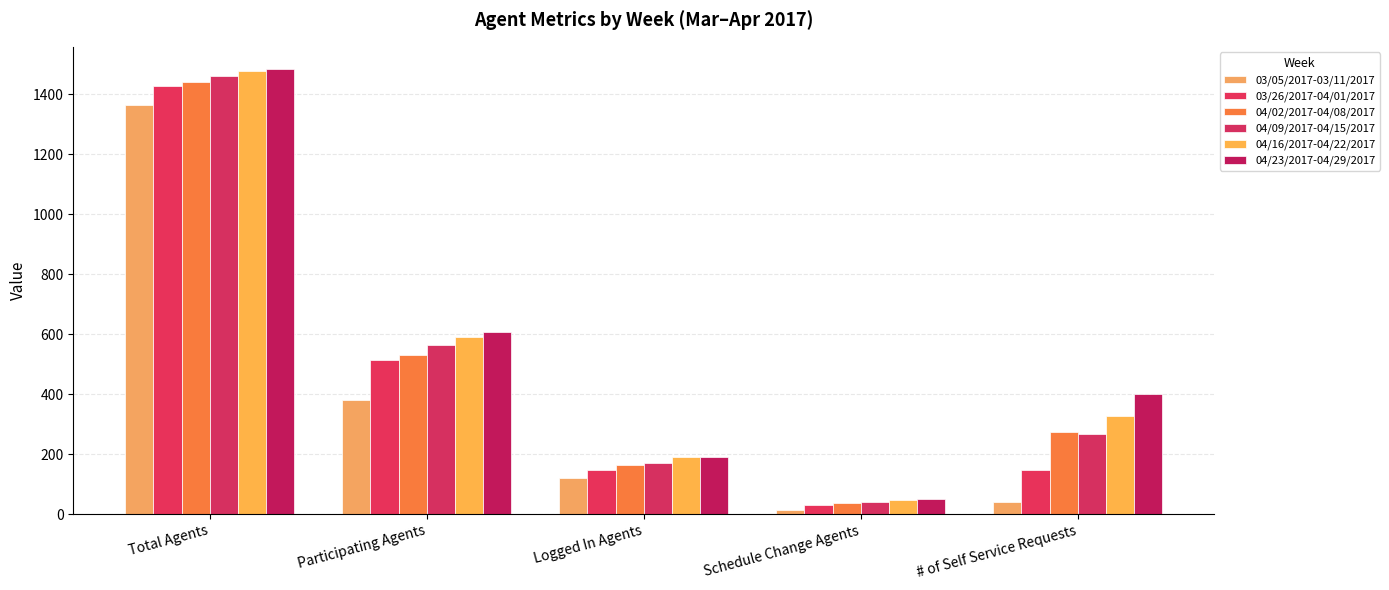

Which category has the lowest value in the 04/23/2017-04/29/2017 series?

Schedule Change Agents